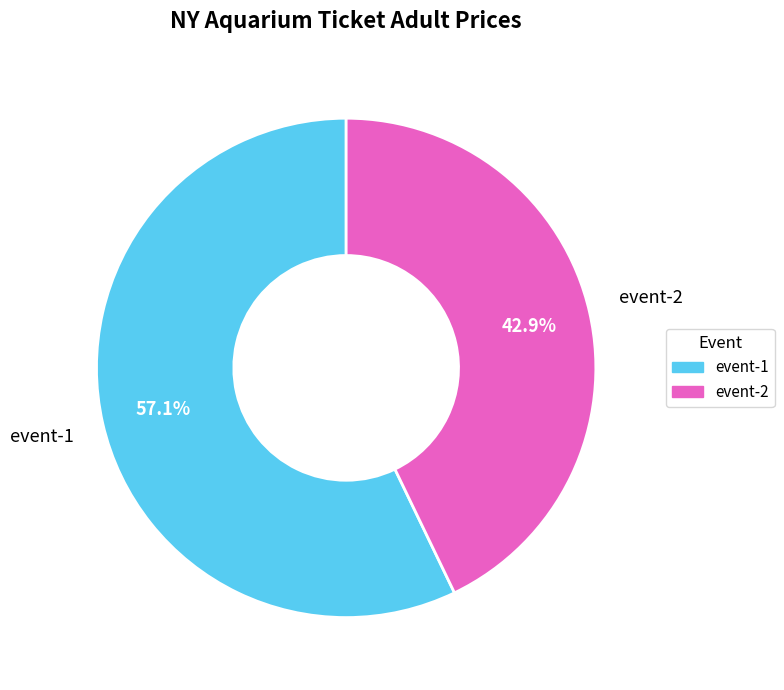

To the nearest percent, what portion does event-2 represent?

43%